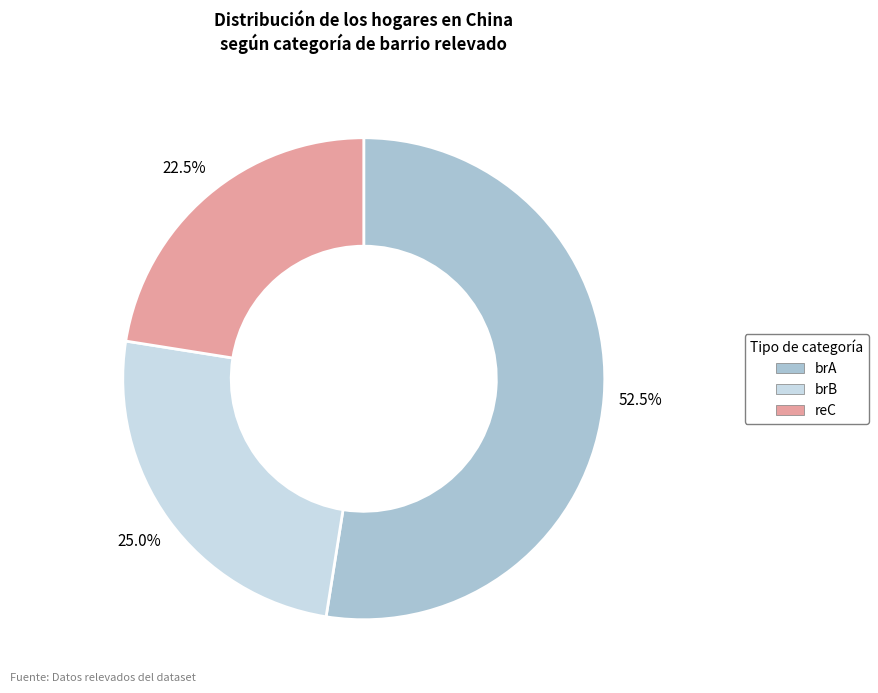

To the nearest percent, what is the difference between the largest and smallest slice percentages?

30%